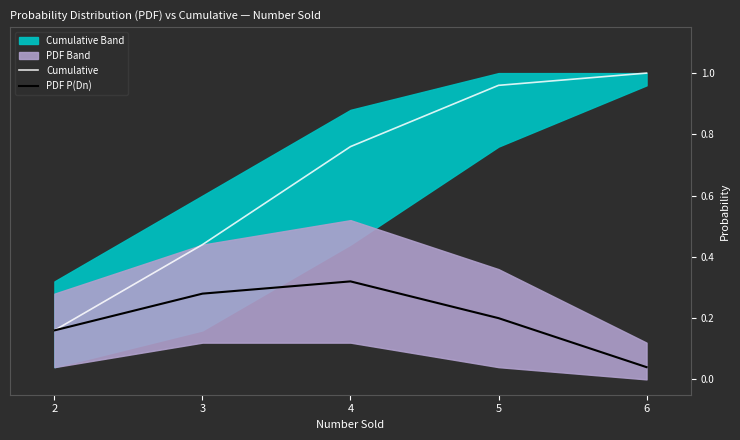

Does the chart have visible grid lines?

No